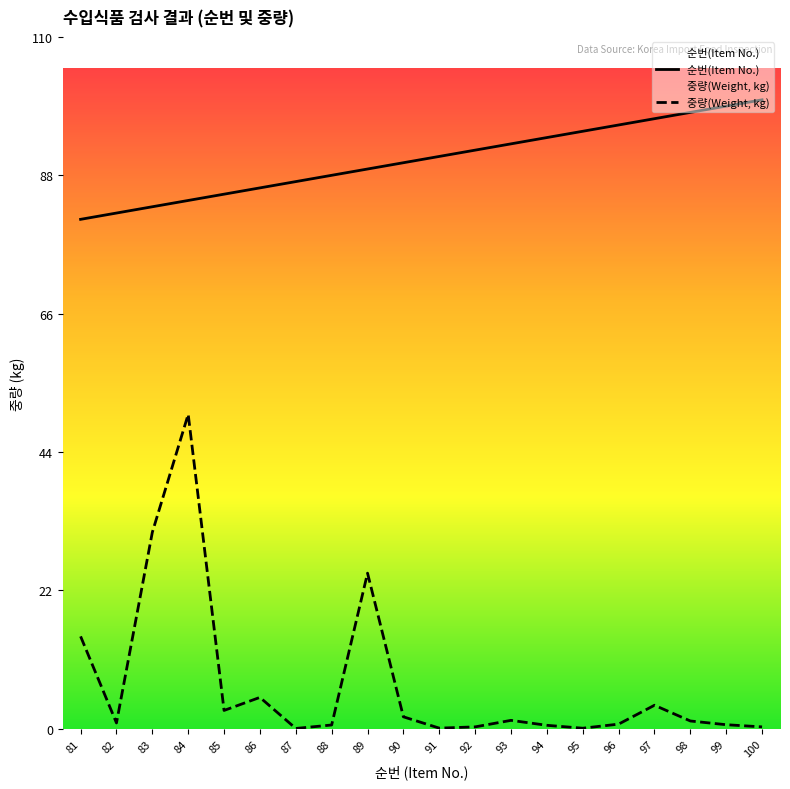

Which has a higher value, 85 or 100?

100